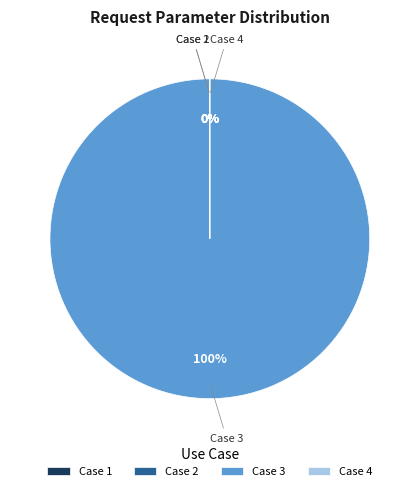

How much of the chart is everything except 2?

100.0%